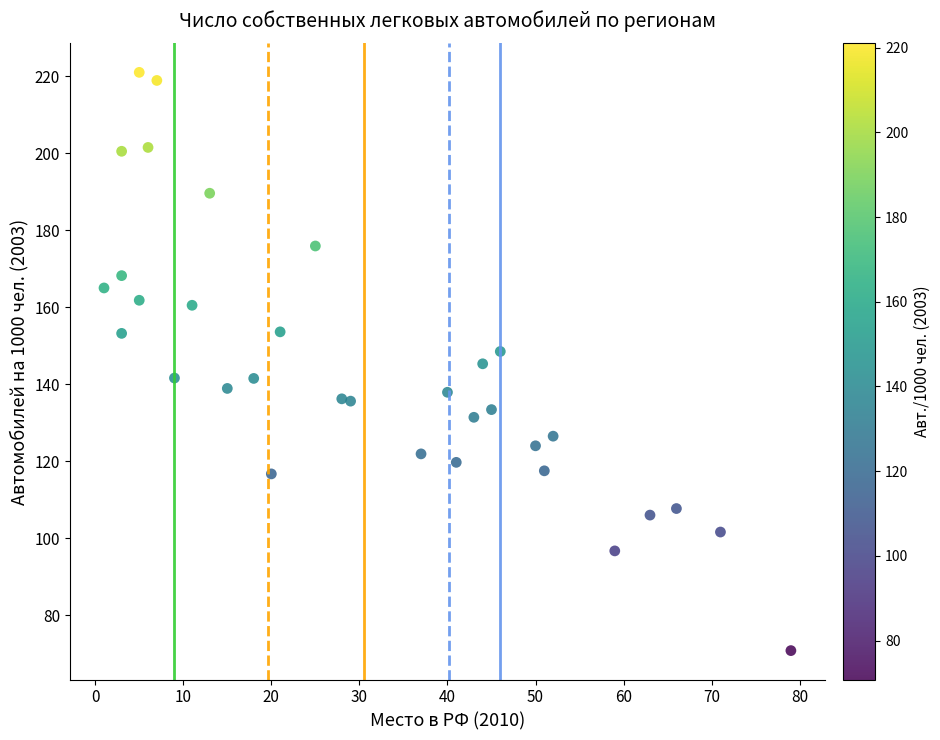

How many data points are displayed?

33